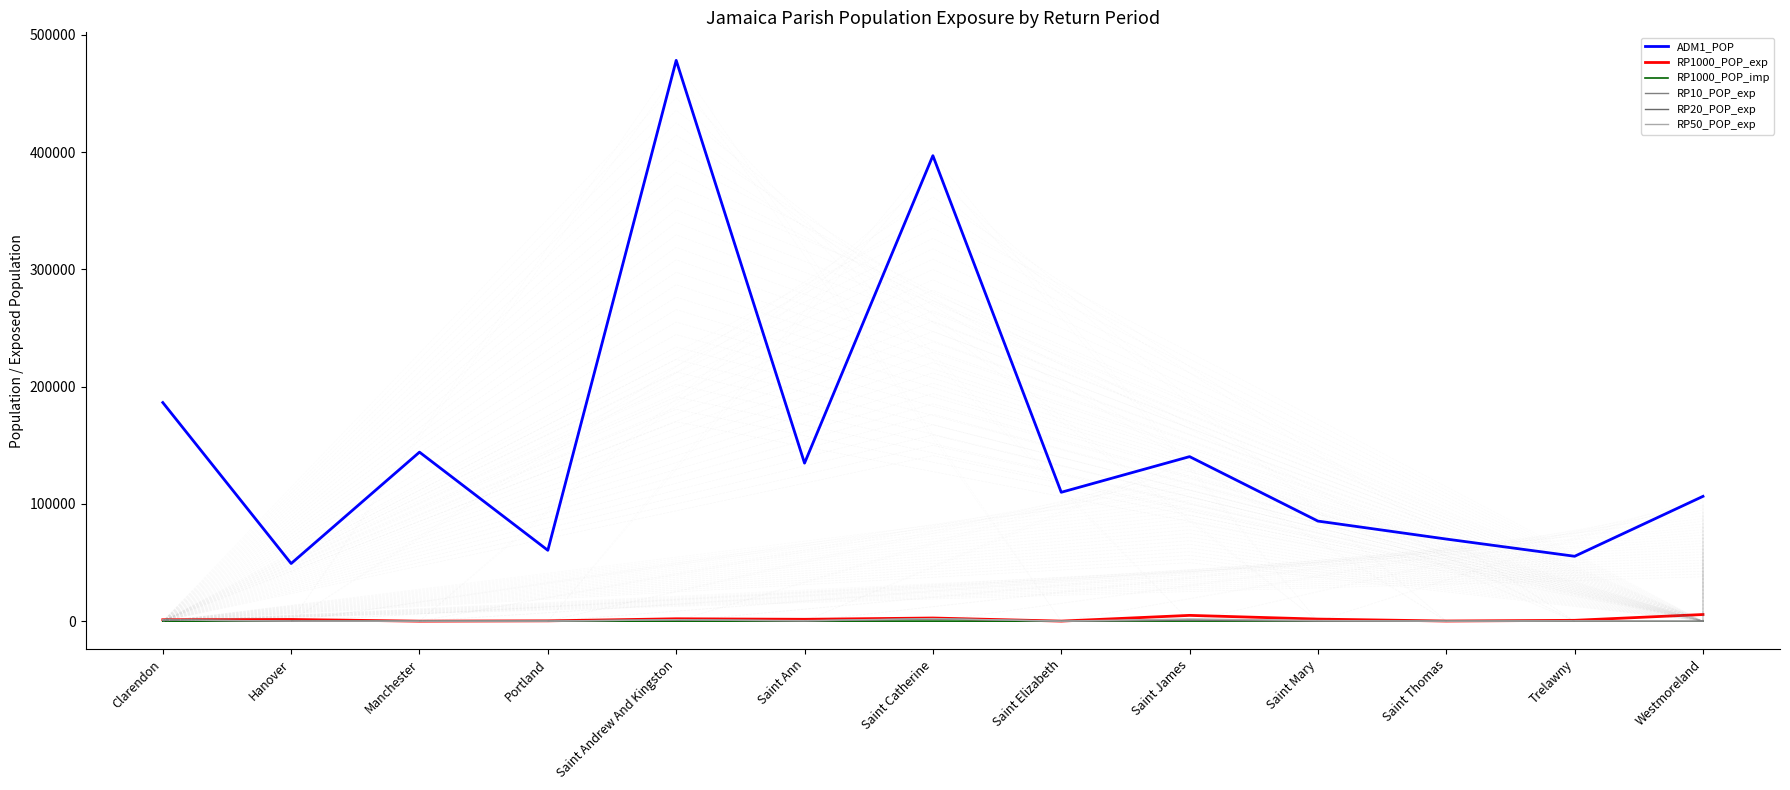

What is the difference between the maximum and minimum values in the RP1000_POP_exp series?

5659.0